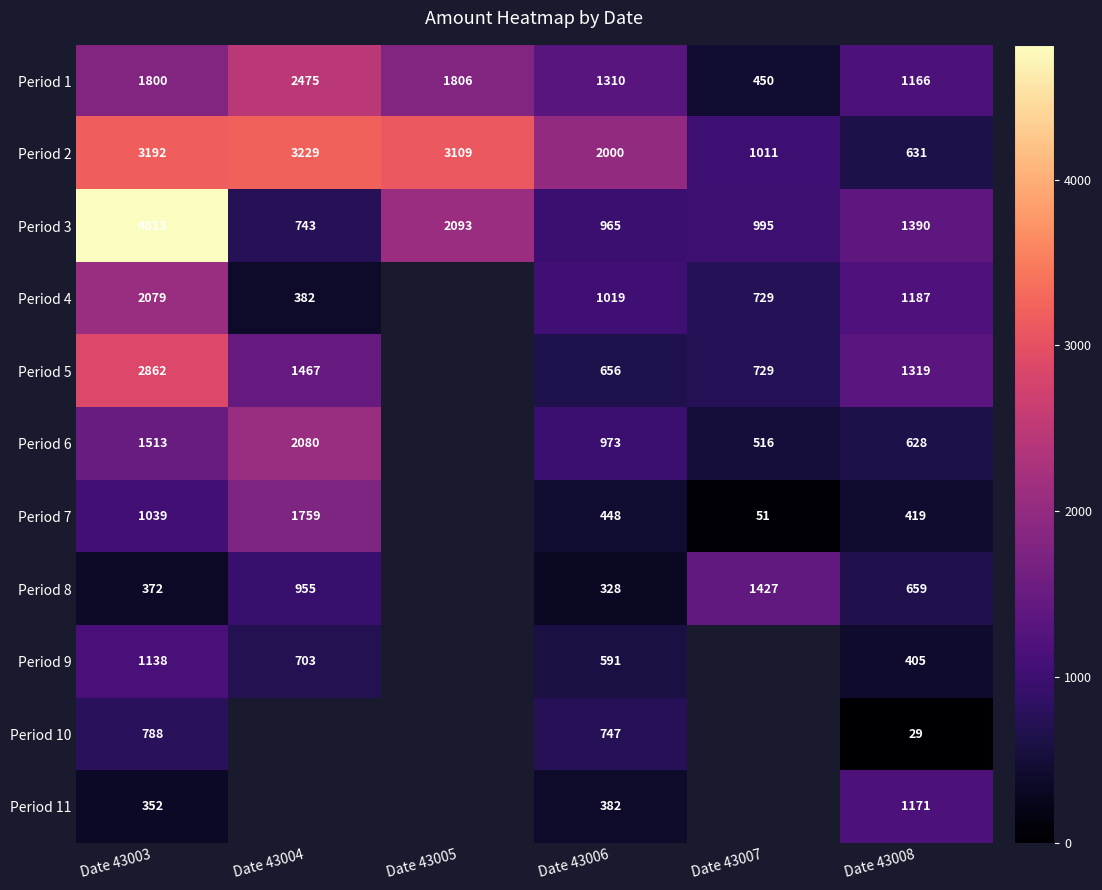

Rank the categories by Period 2 value from highest to lowest.

Date 43004, Date 43003, Date 43005, Date 43006, Date 43007, Date 43008